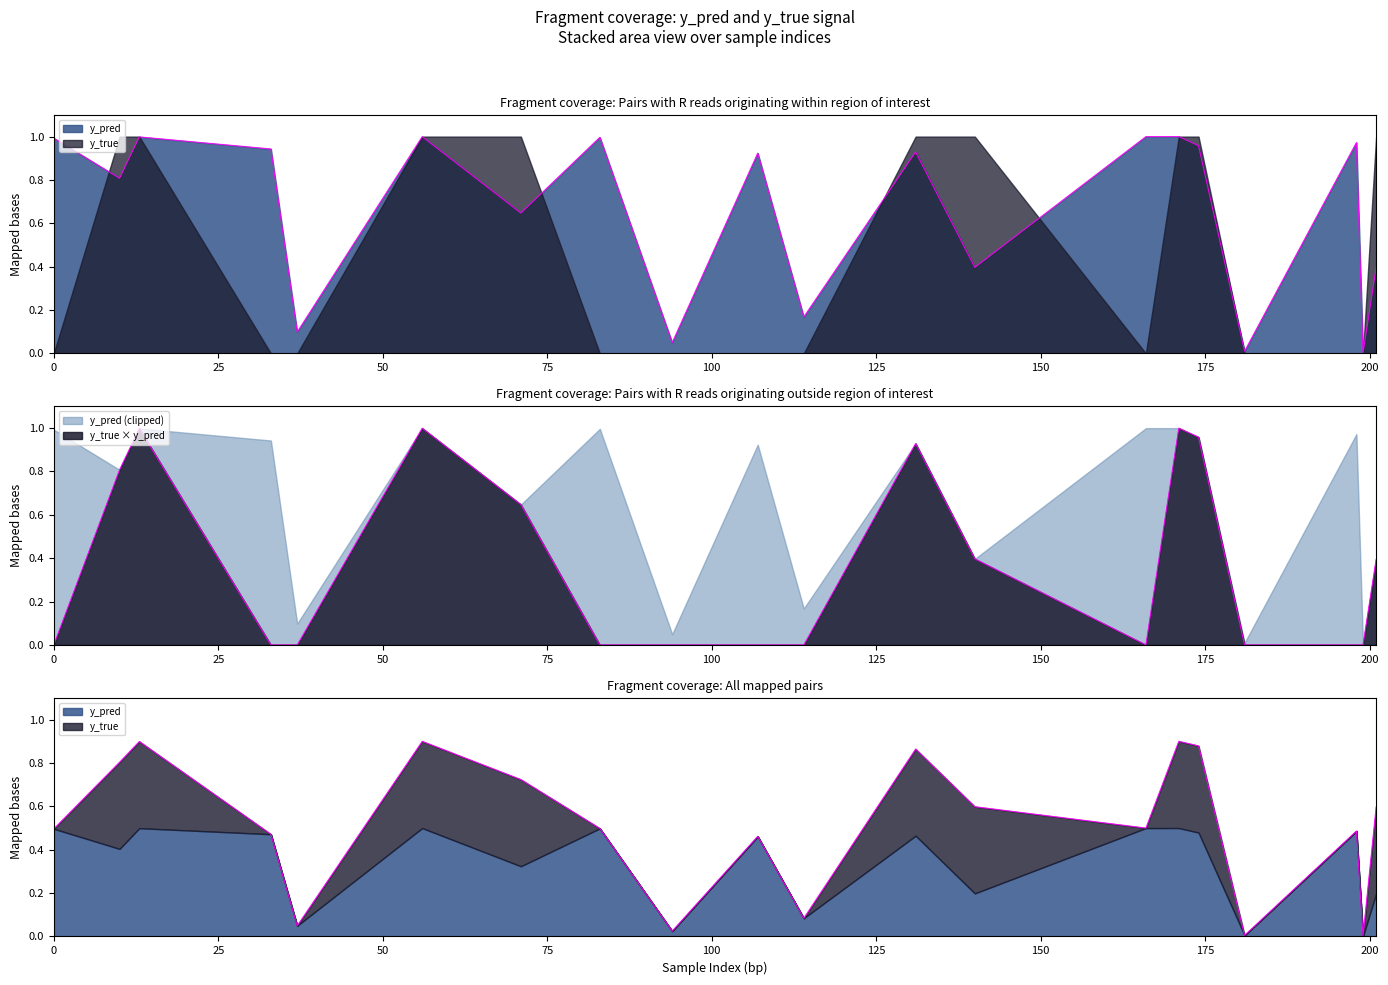

Which label corresponds to the largest value in the chart?

171